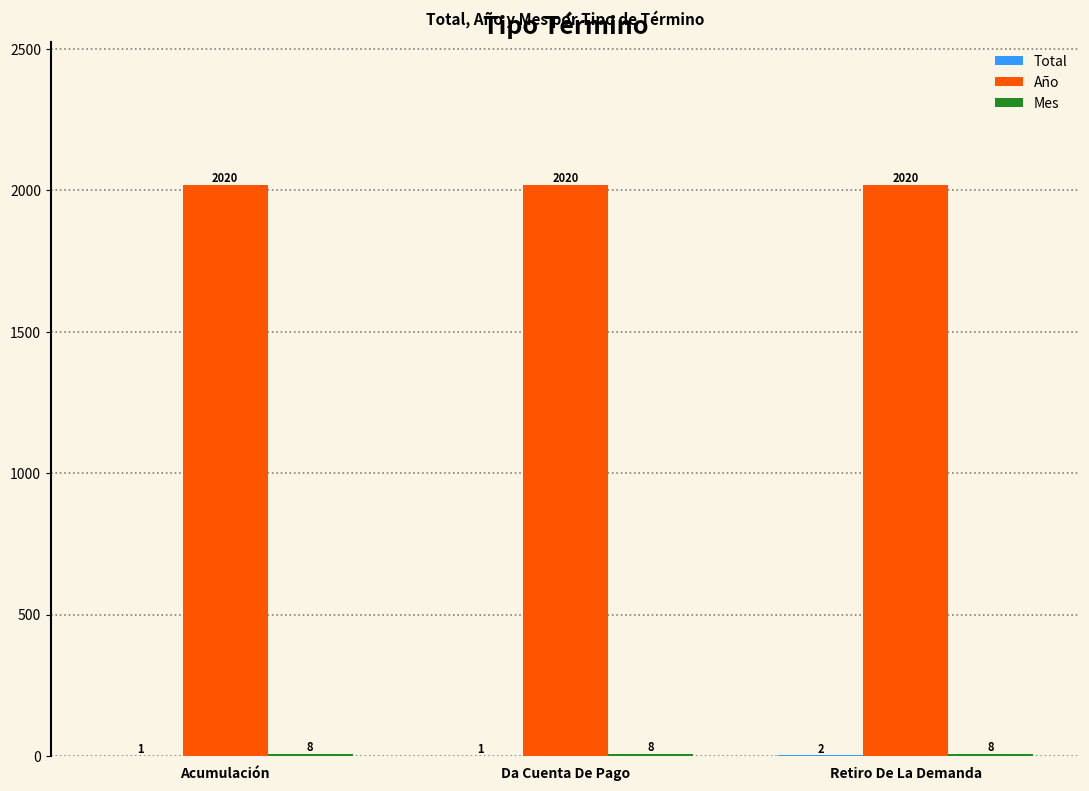

Read the Año value at Acumulación.

2020